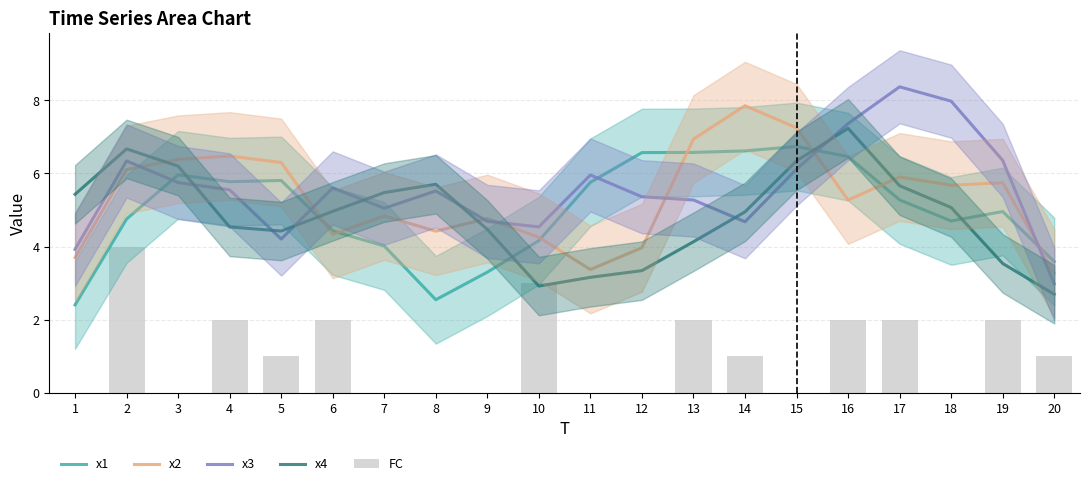

Which category has the lowest value in the FC series?

1